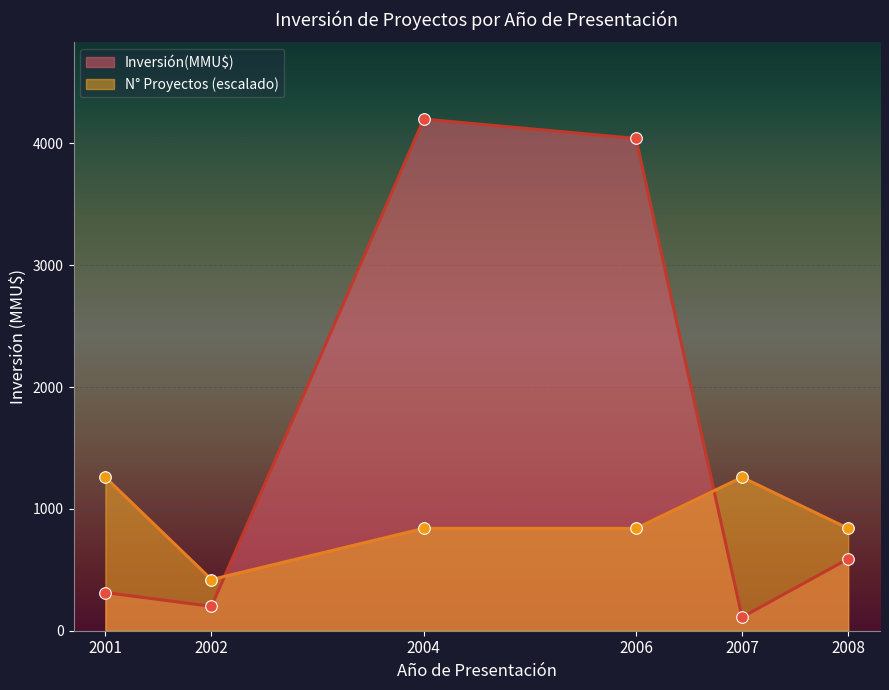

Which series has the widest spread of Y values?

Inversión(MMU$)